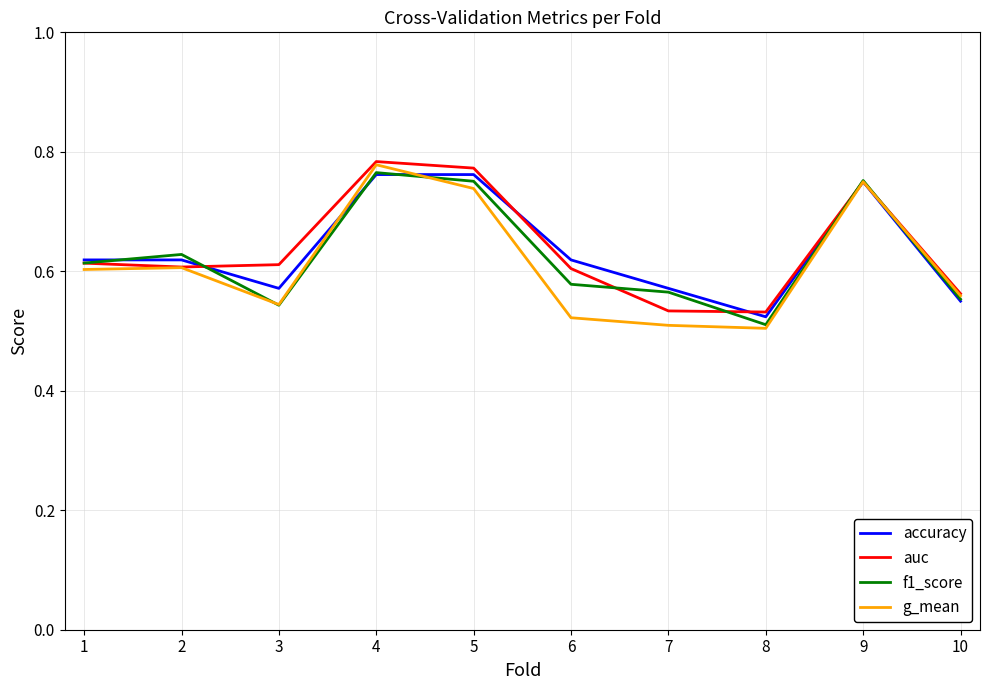

What is the difference between the auc values at 6 and 5?

0.2